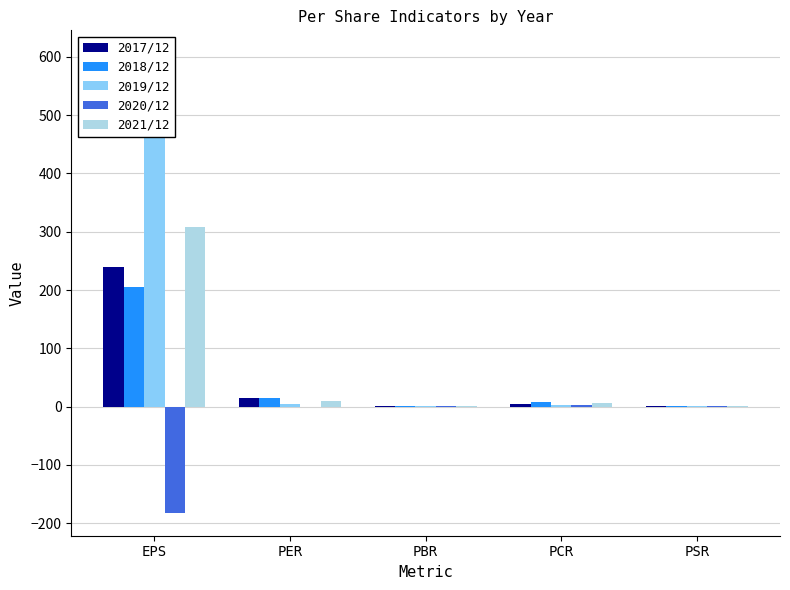

What is the label of the 2nd bar from the right?

PCR